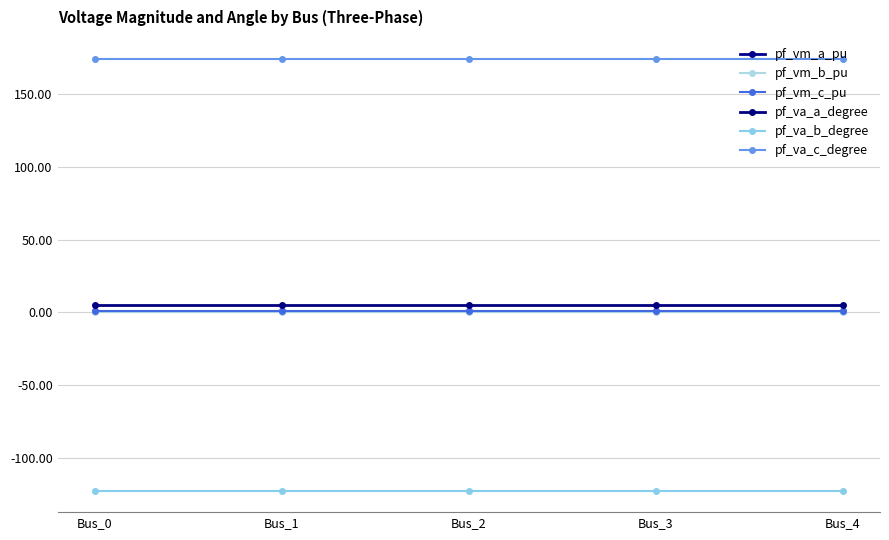

What is the value of the pf_vm_a_pu point at the 4th from the left?

0.9